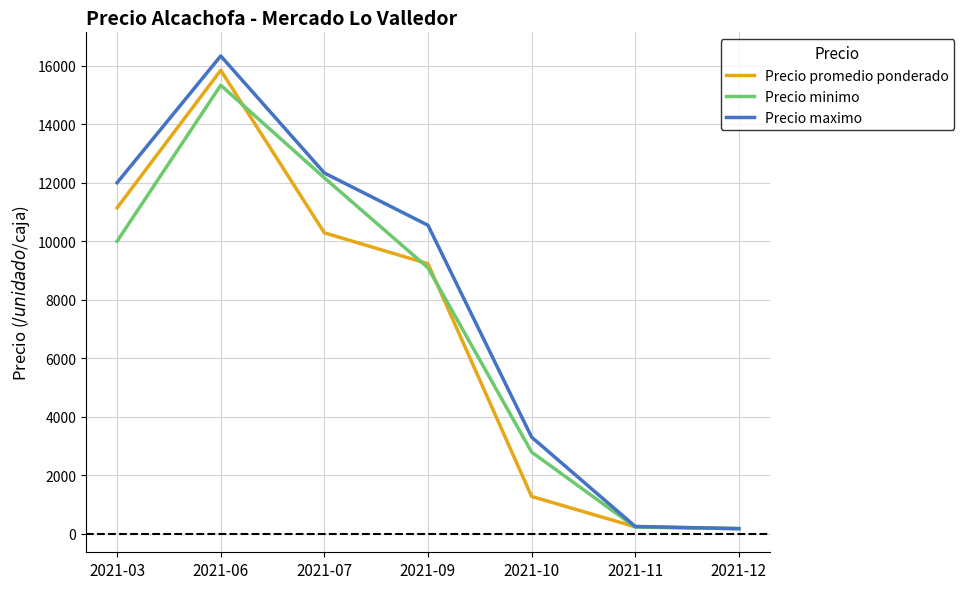

True or false: Precio promedio ponderado has a value of 10837.0 at 2021-06.

False